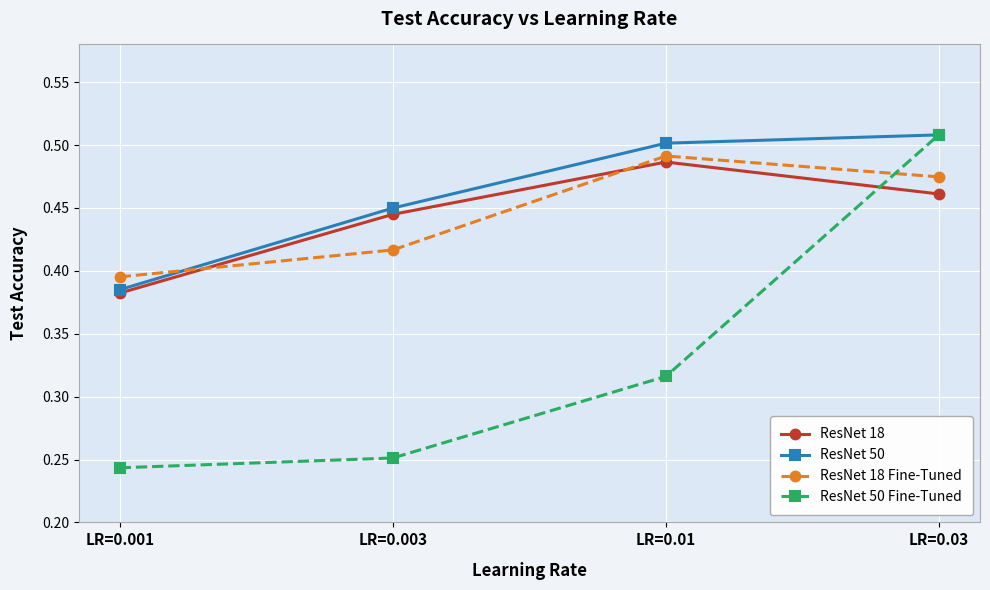

Where do ResNet 50 and ResNet 18 Fine-Tuned first cross each other?

LR=0.001 and LR=0.003